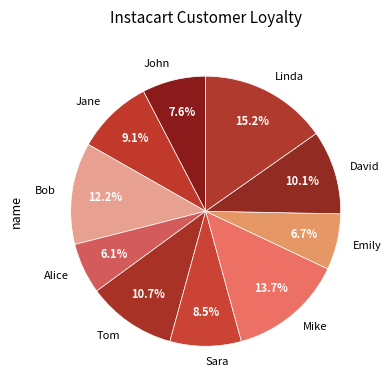

Which slice is the largest?

Linda